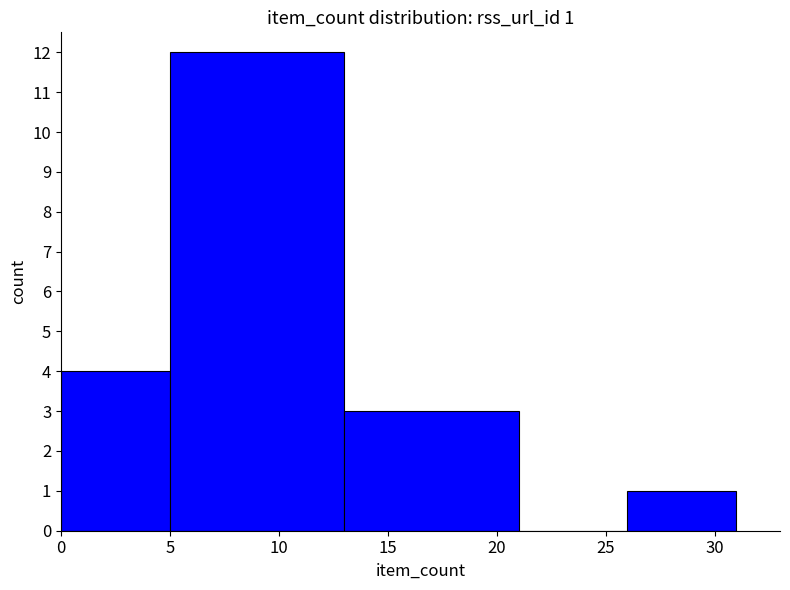

How many positive values are there?

4